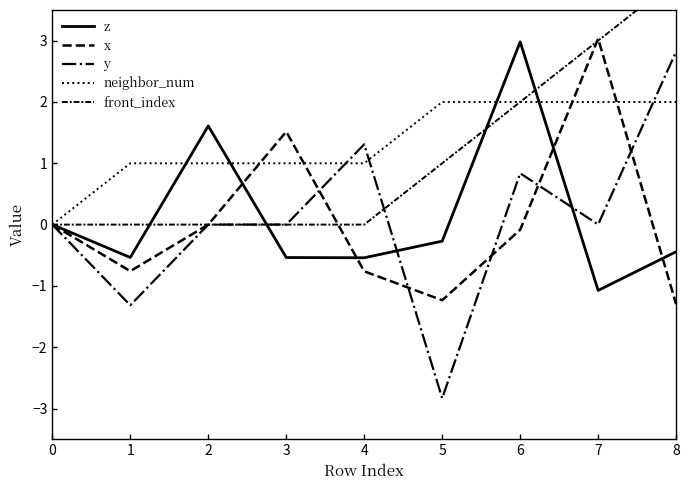

How many lines are shown in the chart?

5